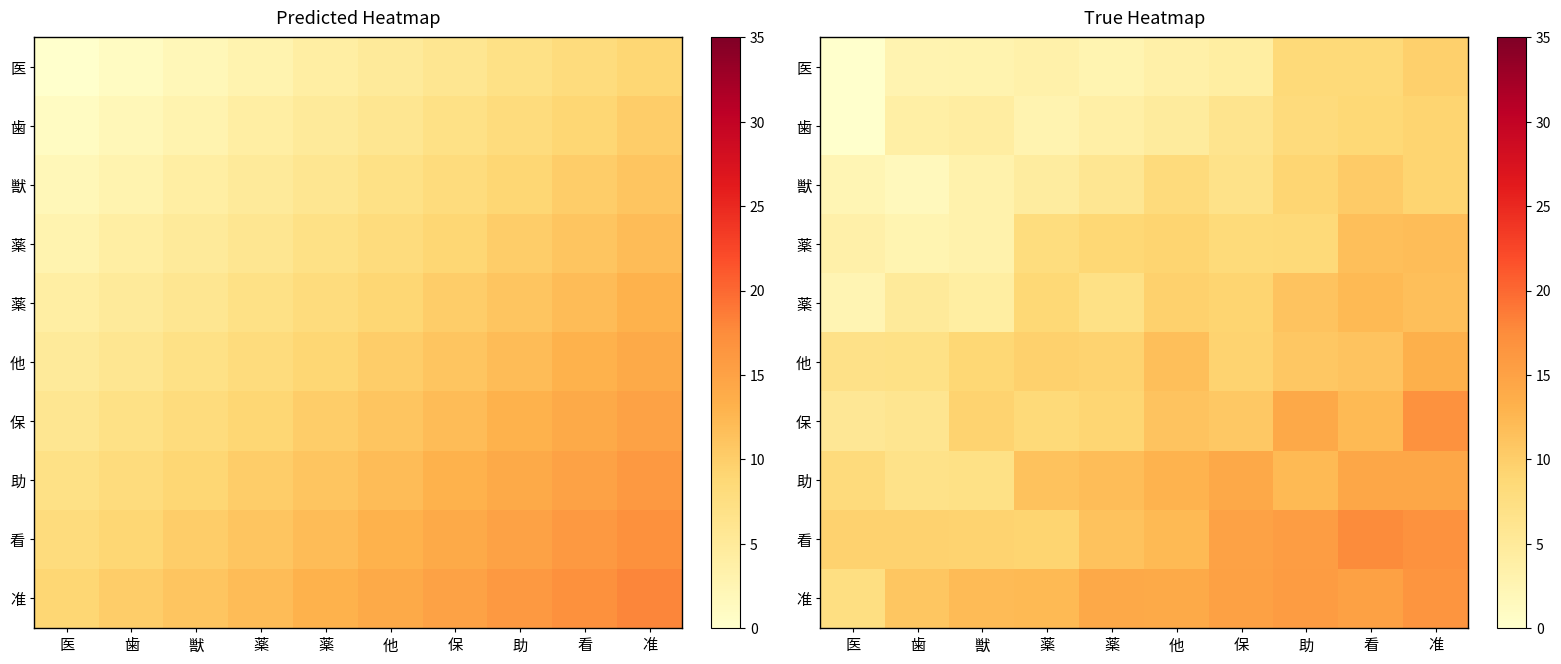

At how many categories does at least one series exceed 1?

10